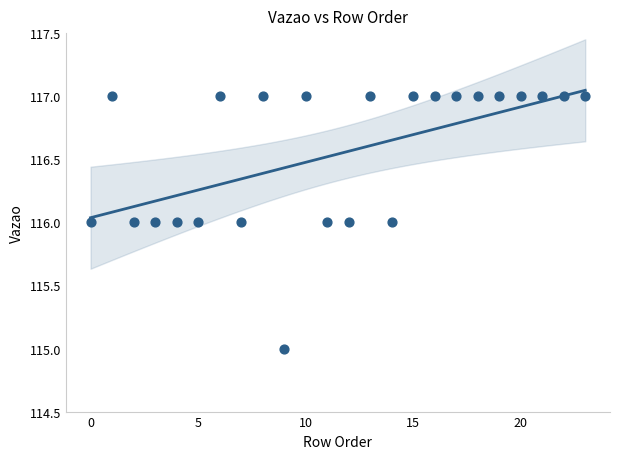

How many data points are displayed?

24